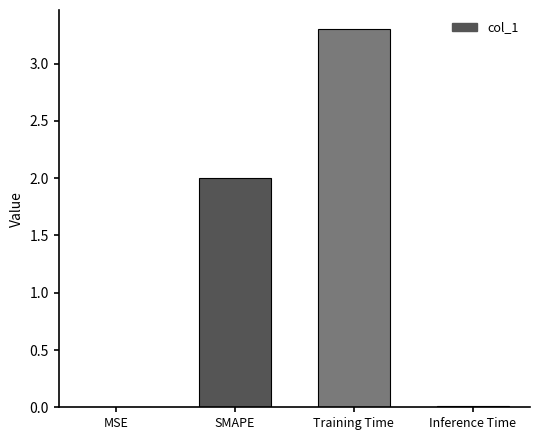

Is it true that the value at Inference Time is 0.0?

True